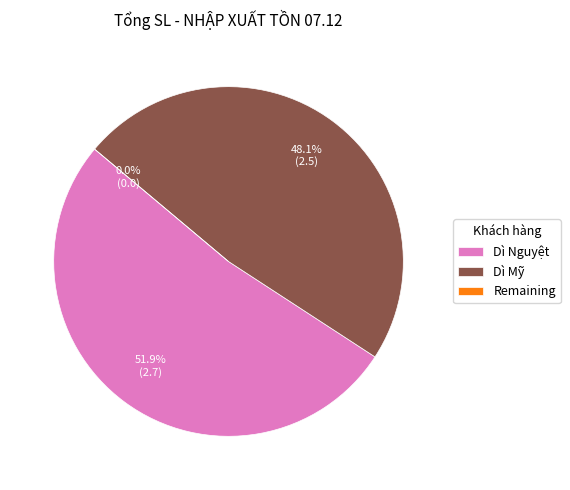

How many slices are in this pie chart?

3